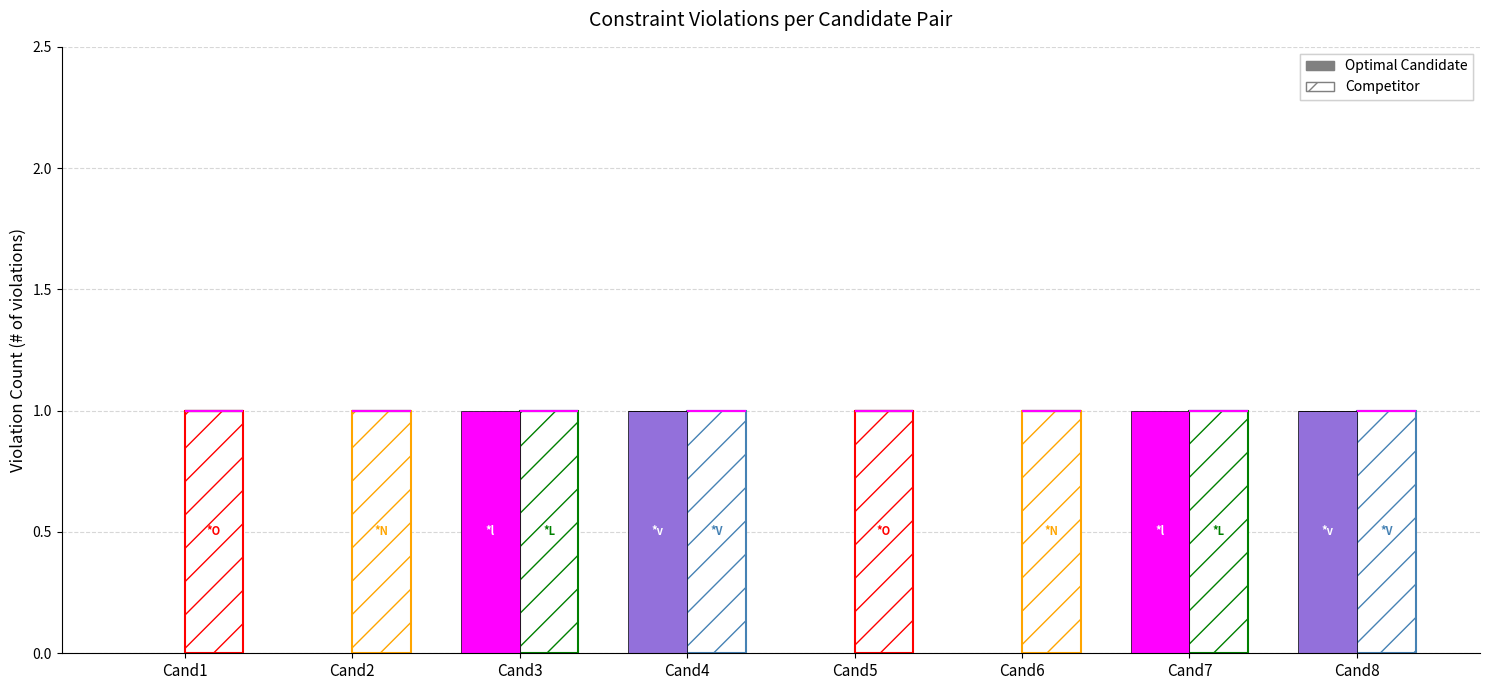

True or false: *L has a value of 1 at 2.2.

False